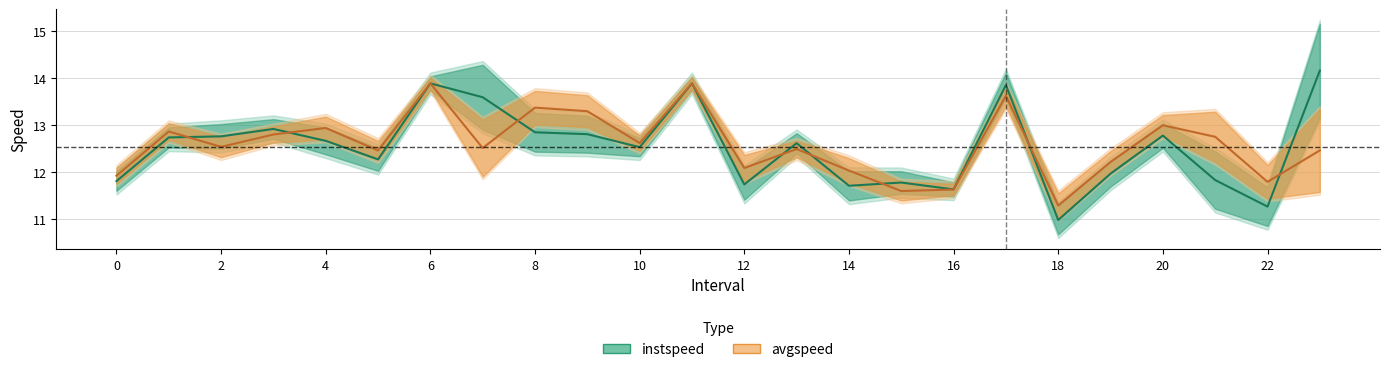

Reading right to left, extract all data points from this chart.

instspeed: 23=14.2	22=11.3	21=11.8	20=12.8	19=12.0	18=11.0	17=13.9	16=11.6	15=11.8	14=11.7	13=12.6	12=11.7	11=13.9	10=12.5	9=12.8	8=12.8	7=13.6	6=13.9	5=12.3	4=12.7	3=12.9	2=12.8	1=12.7	0=11.8
avgspeed: 23=12.5	22=11.8	21=12.8	20=13.0	19=12.2	18=11.3	17=13.6	16=11.6	15=11.6	14=12.0	13=12.5	12=12.1	11=13.9	10=12.6	9=13.3	8=13.4	7=12.5	6=13.9	5=12.5	4=12.9	3=12.8	2=12.5	1=12.9	0=11.9